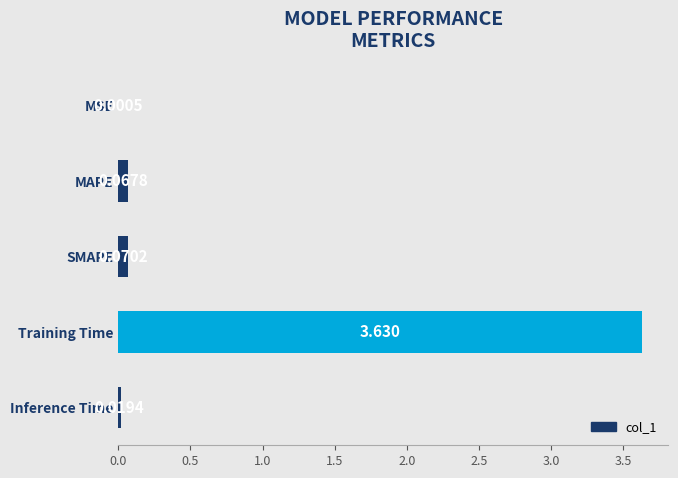

Where is the data nearest to the value 1?

SMAPE